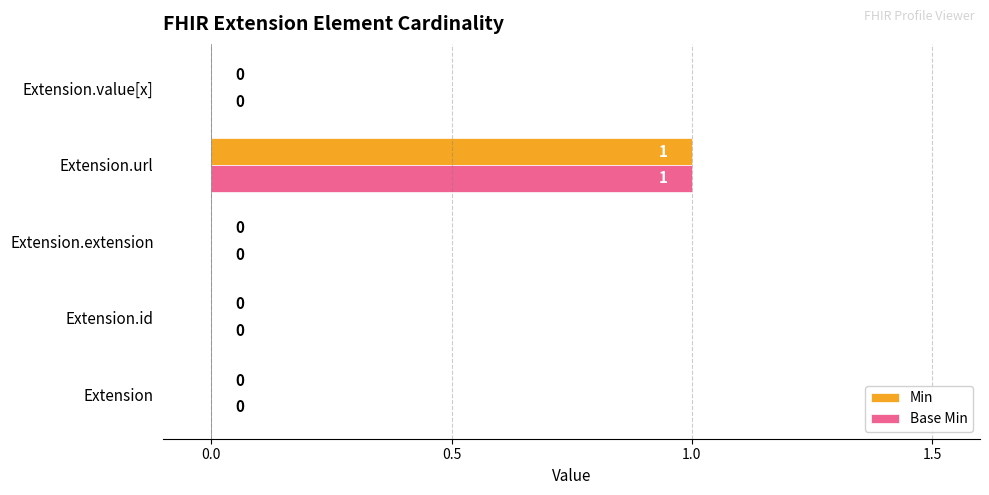

The value of Base Min at Extension.value[x] is -1. True or false?

False